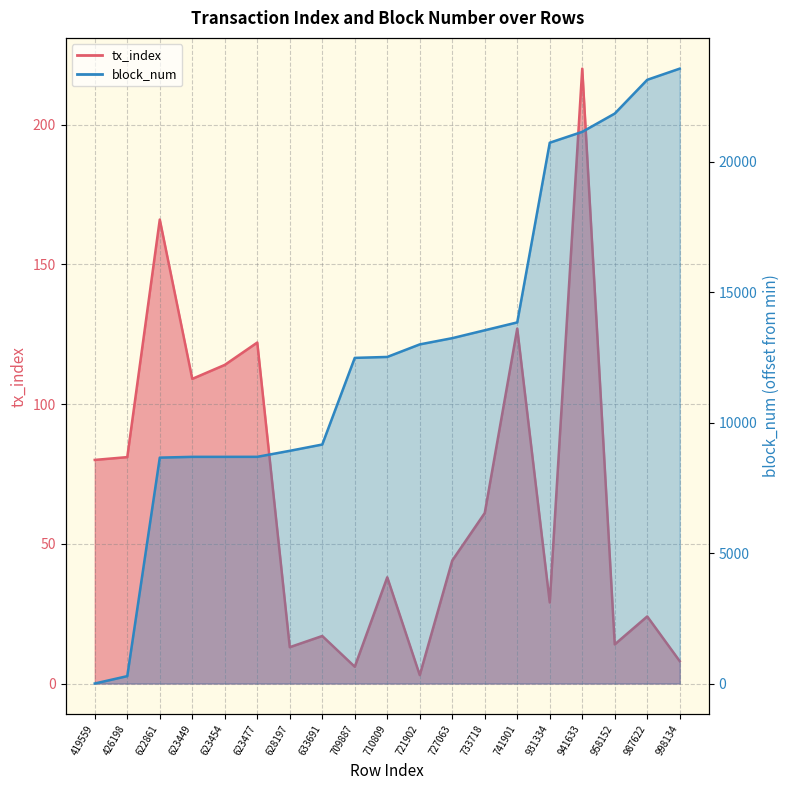

True or false: block_num has more than 0 points higher than both neighbors.

False